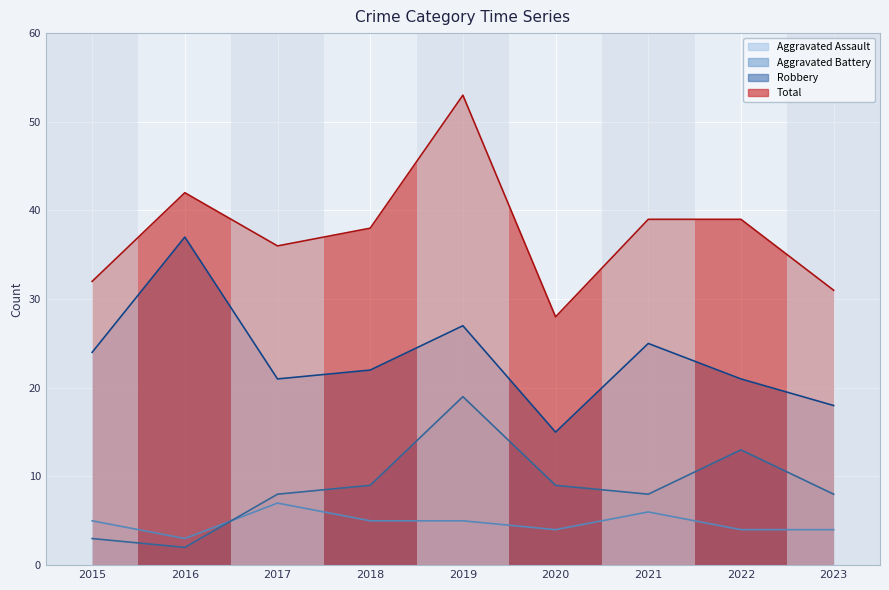

At which label does Aggravated Battery first exceed 8?

2018